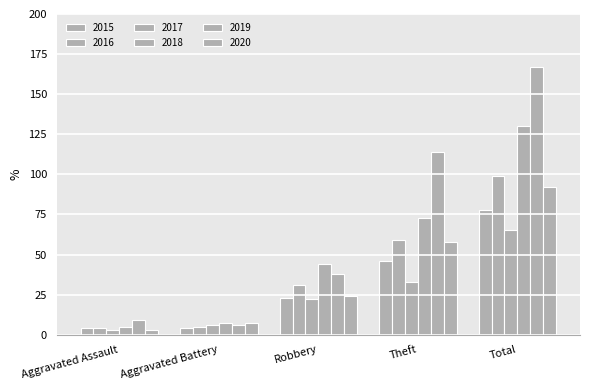

Are the bars horizontal?

No